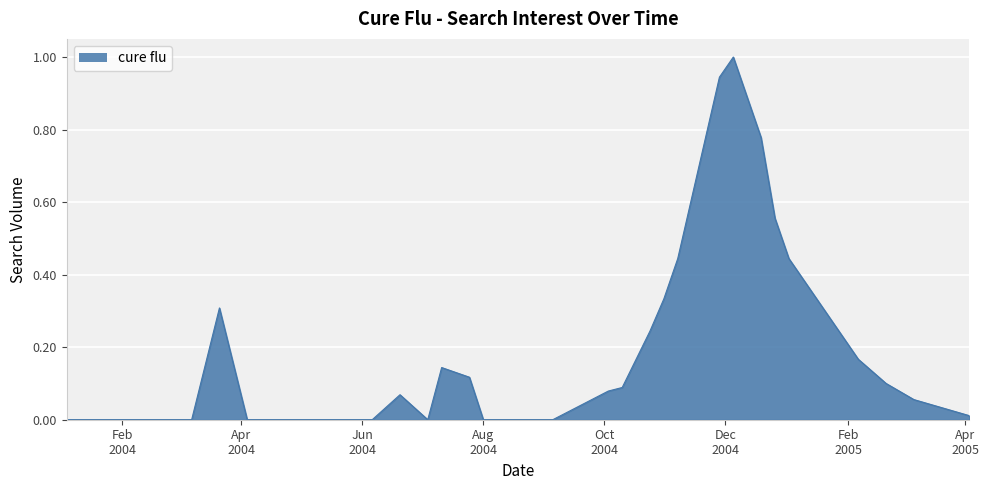

What is the greatest value displayed?

1.0